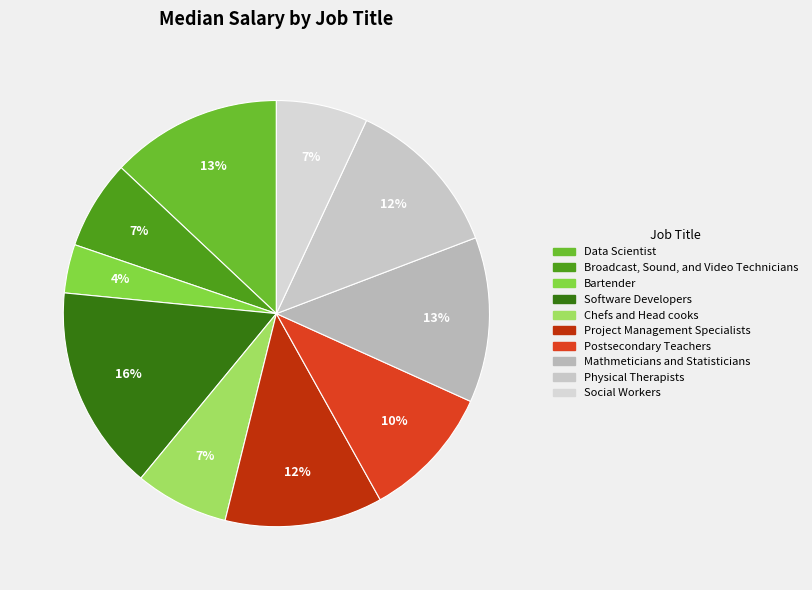

Between Bartender and Software Developers, which is larger?

Software Developers